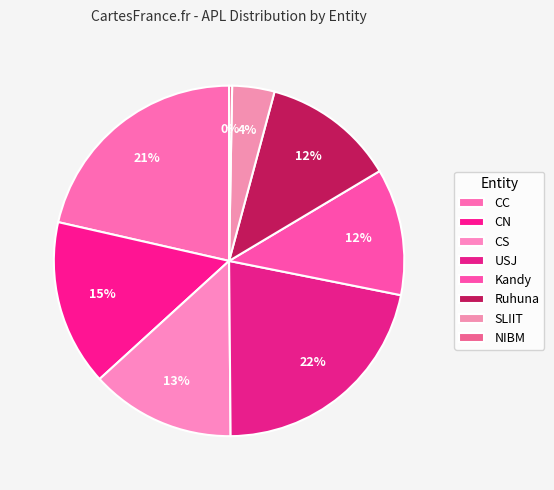

Is there any slice that represents more than half of the pie?

No